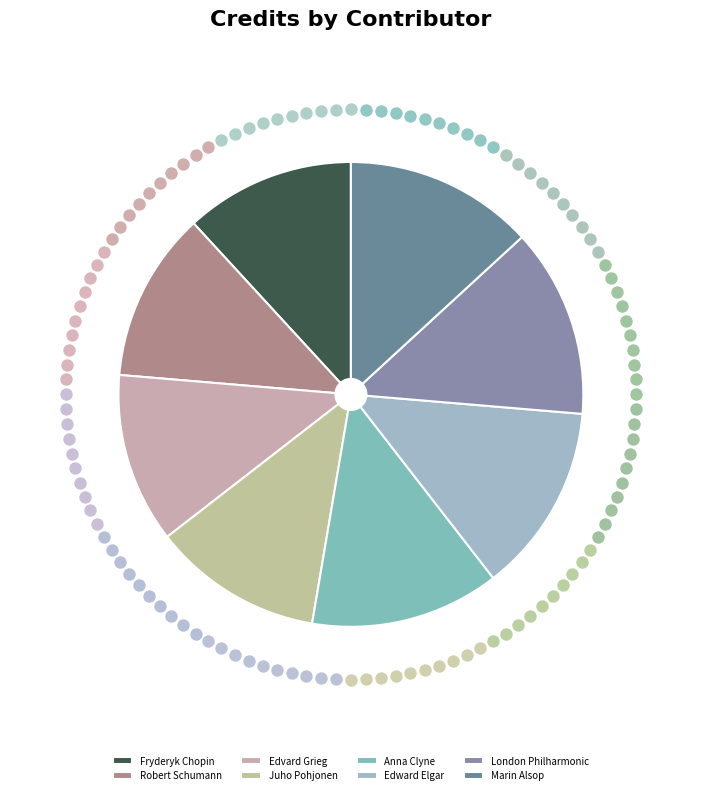

Approximately how many times larger is the value at 1271592 compared to 32513?

1.0